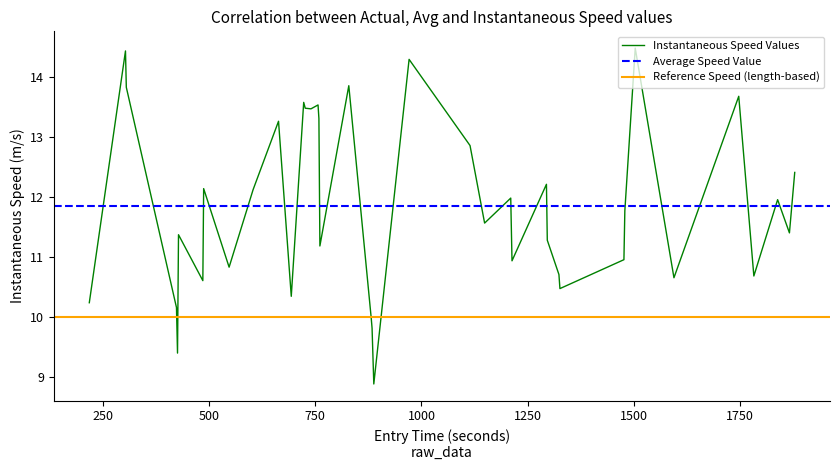

What is the highest value of the Instantaneous Speed Values series?

14.5